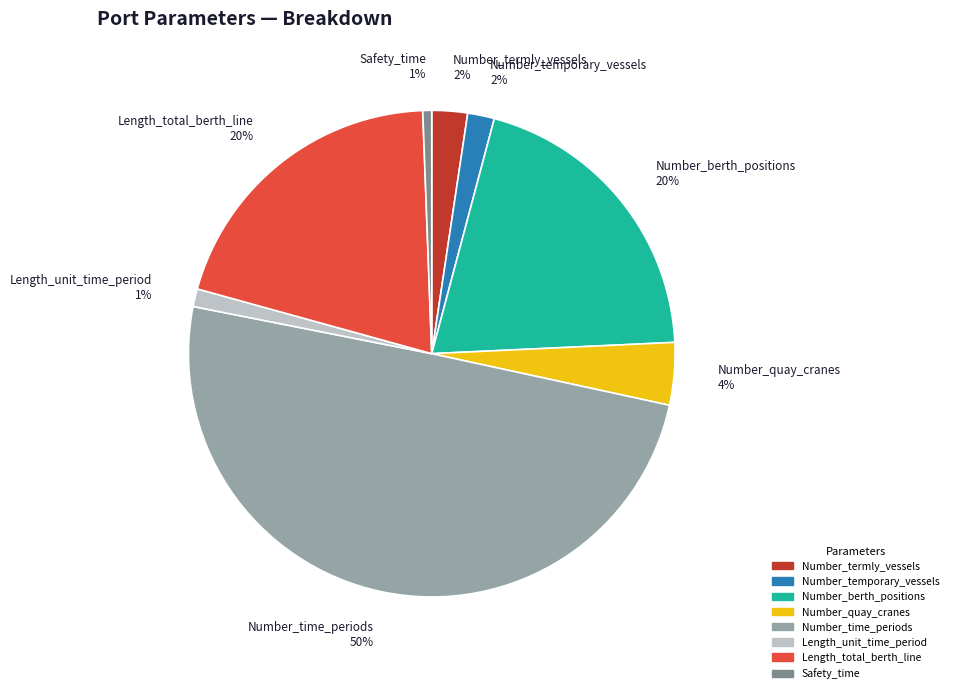

What percentage is the Number_termly_vessels 2% slice, to the nearest percent?

2%